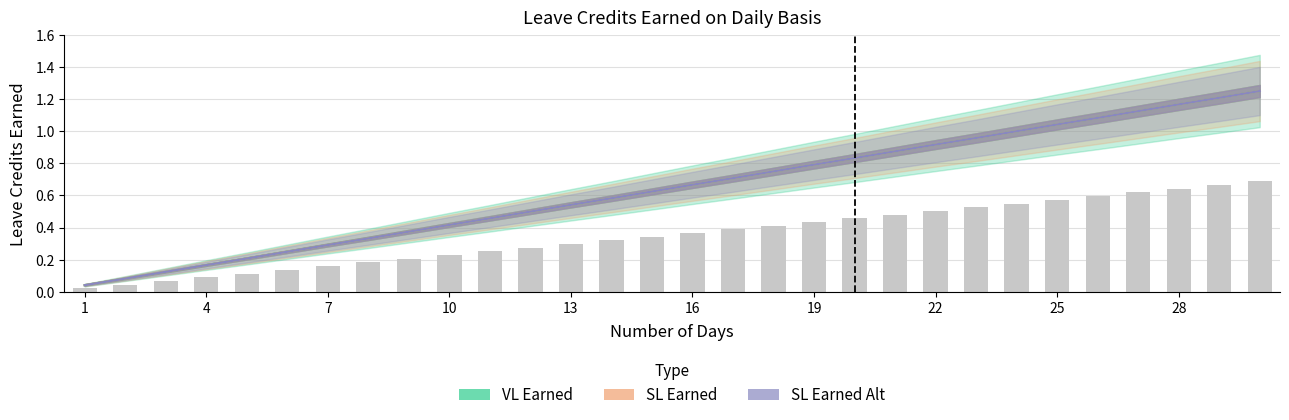

At how many categories does at least one series exceed 0?

30